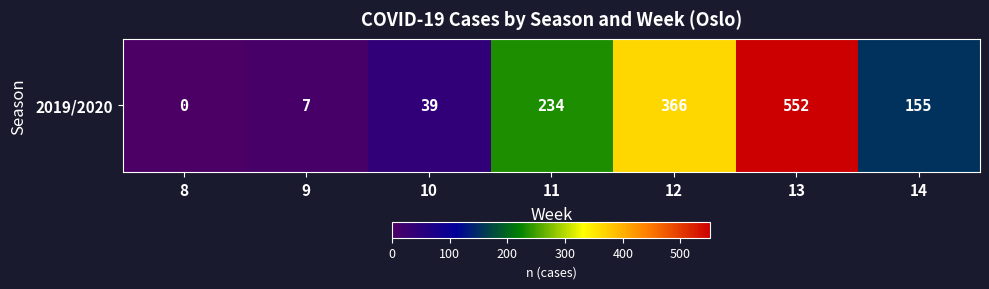

How many categories are shown in the chart?

7